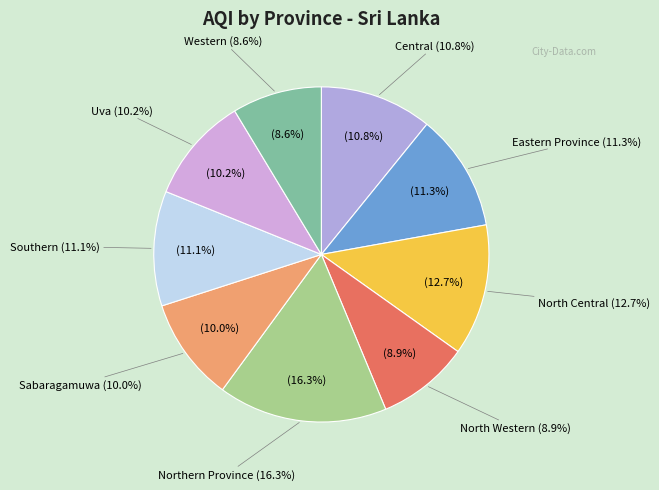

To the nearest percent, what is the difference between the North Central and Western slice percentages?

4%